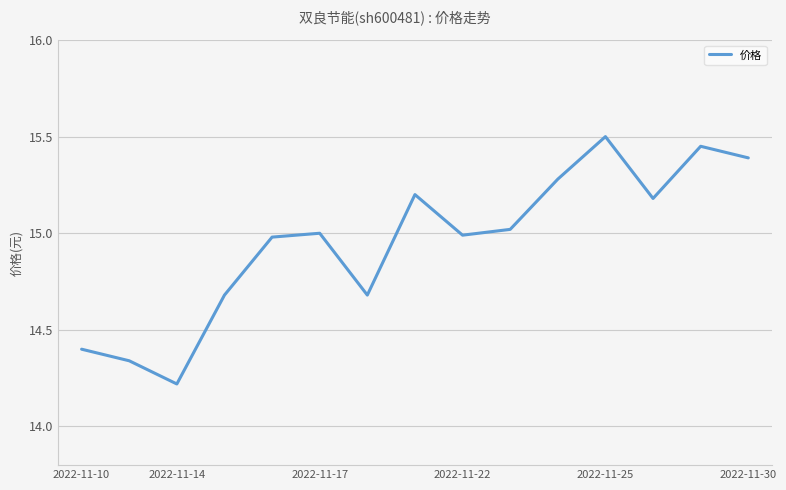

What is the minimum value shown in the chart?

14.2